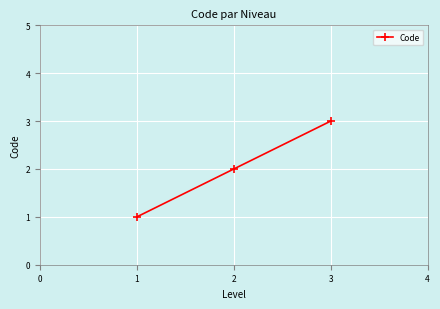

Rank the categories by value from highest to lowest.

3, 2, 1